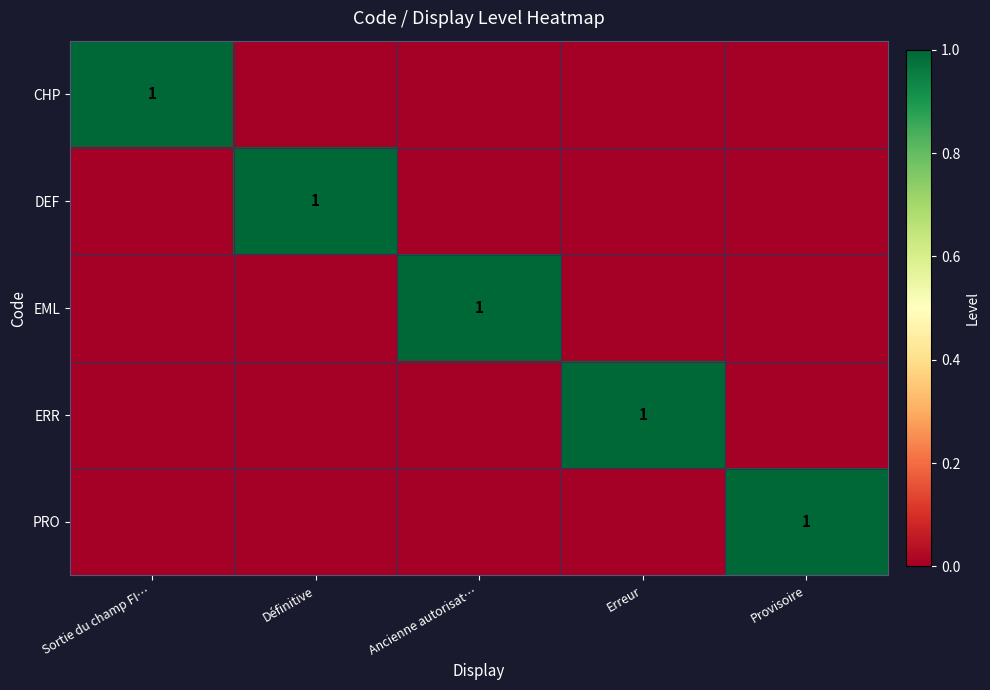

Rank the categories by EML value from highest to lowest.

Ancienne autorisat…, Sortie du champ FI…, Définitive, Erreur, Provisoire